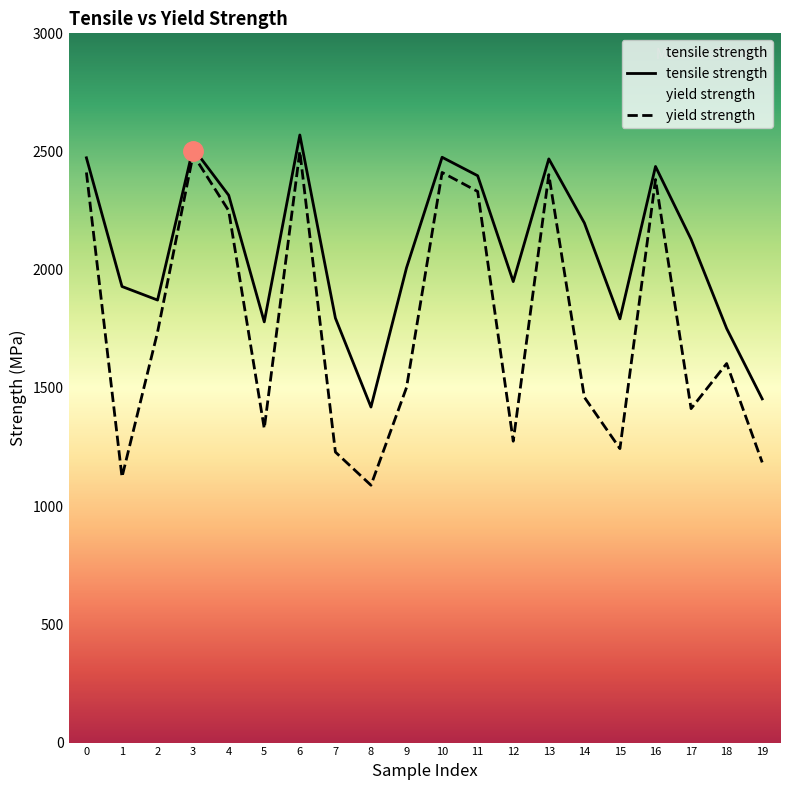

What is the average value of the tensile strength series?

2086.5